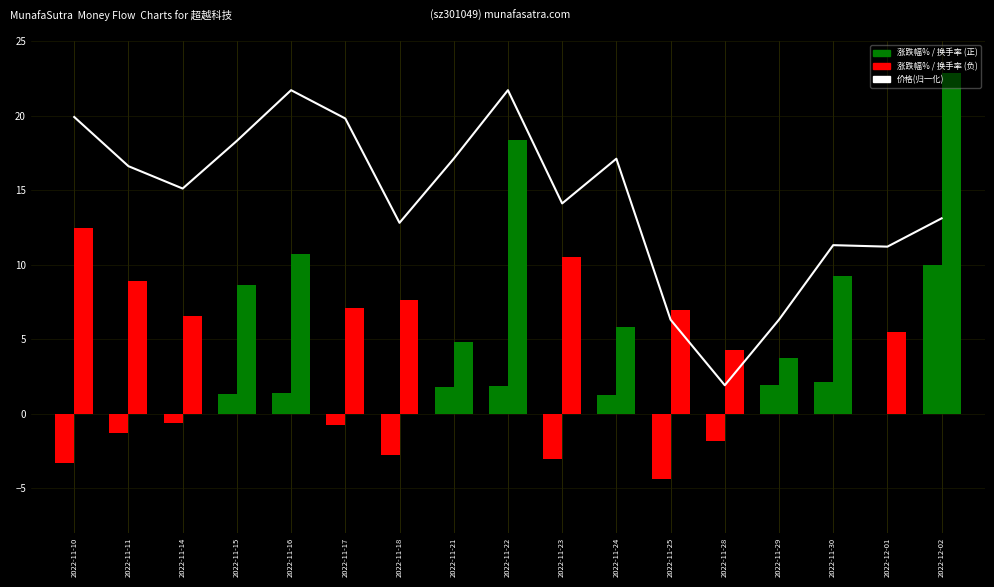

What position from the right is 2022-12-02?

1